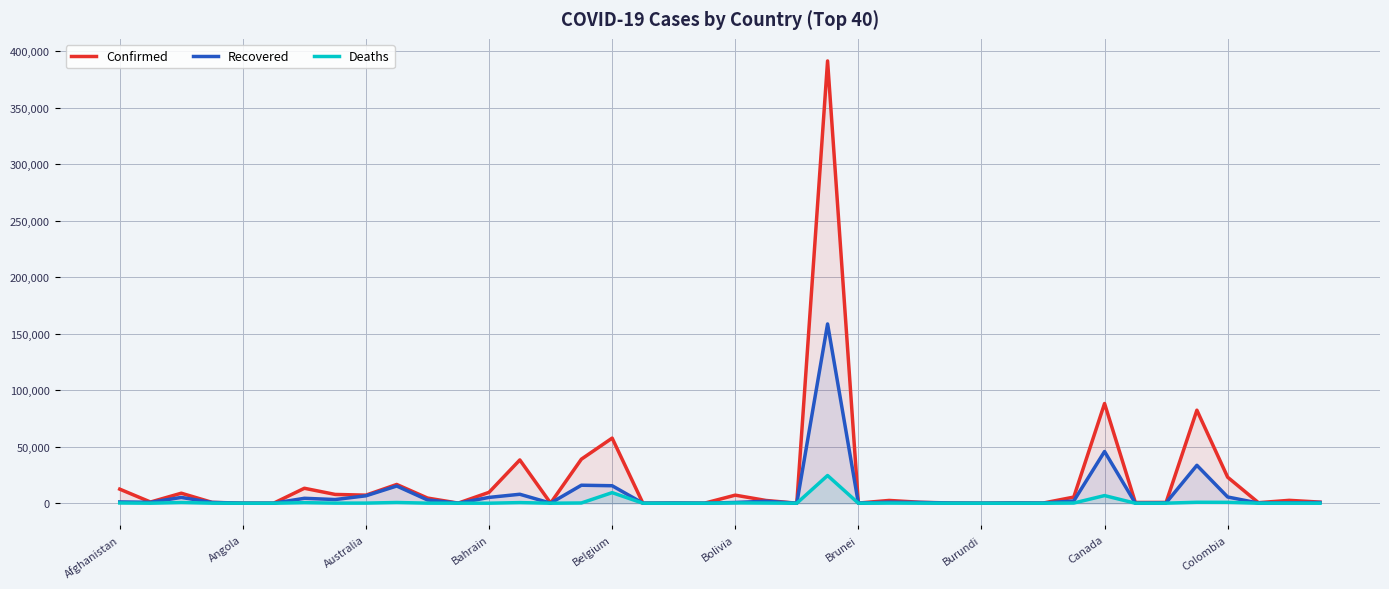

Rank the series at 29 from lowest to highest value.

Deaths, Recovered, Confirmed